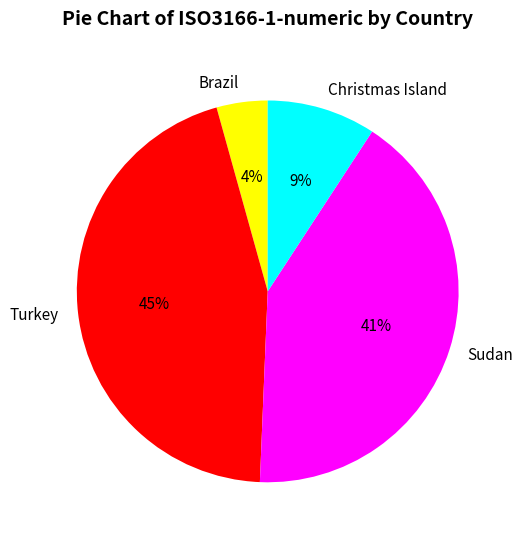

To the nearest percent, what is the difference between the Sudan and Turkey slice percentages?

4%